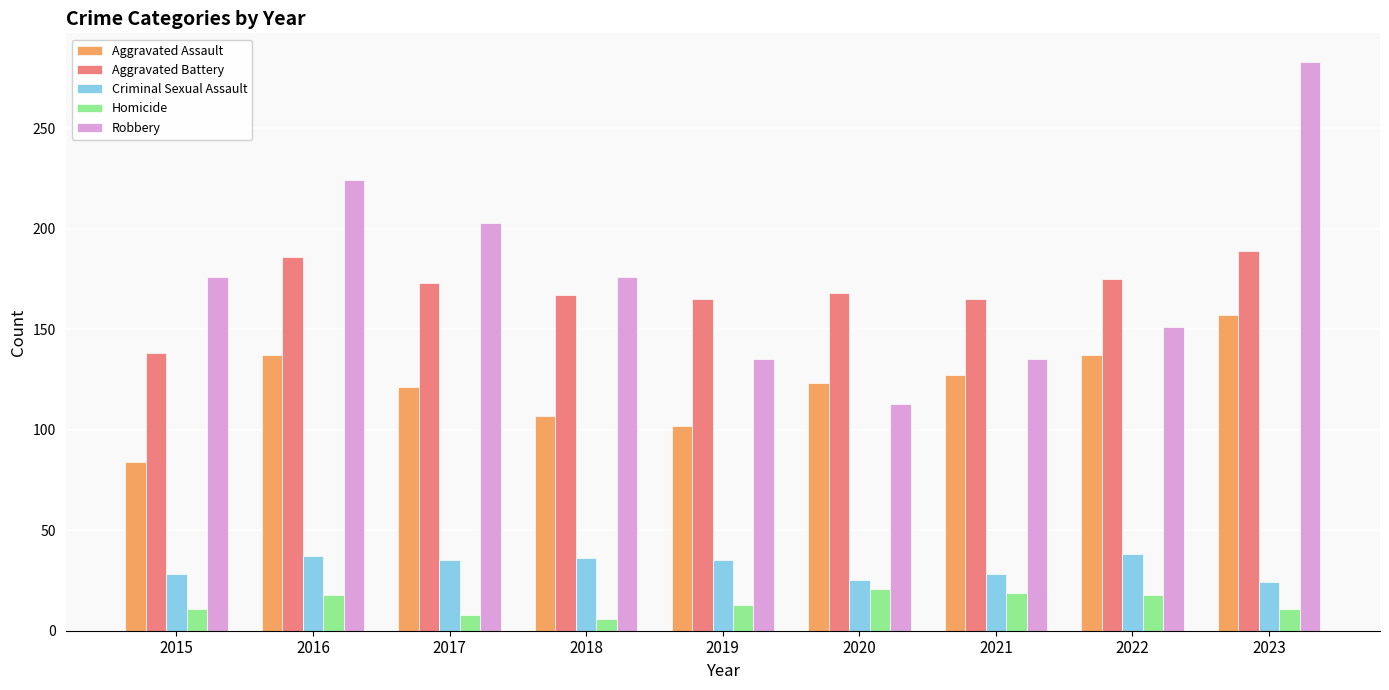

Which series has the widest spread of values?

Robbery